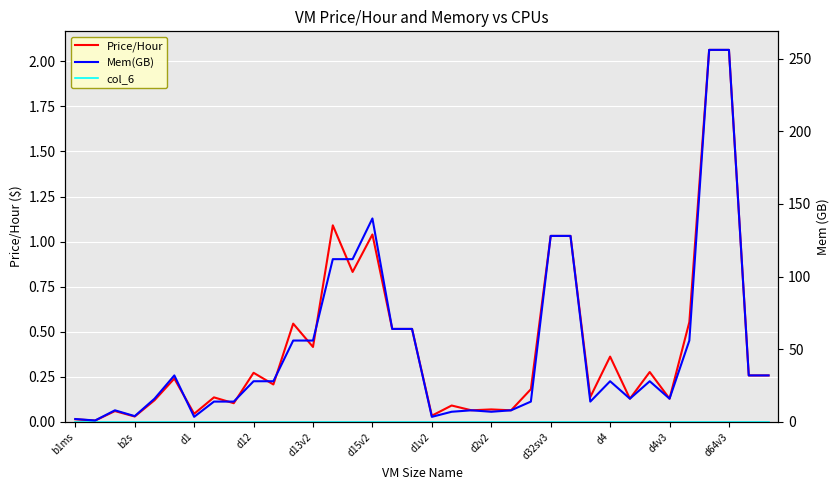

True or false: col_6 and Mem(GB) intersect in this chart.

False